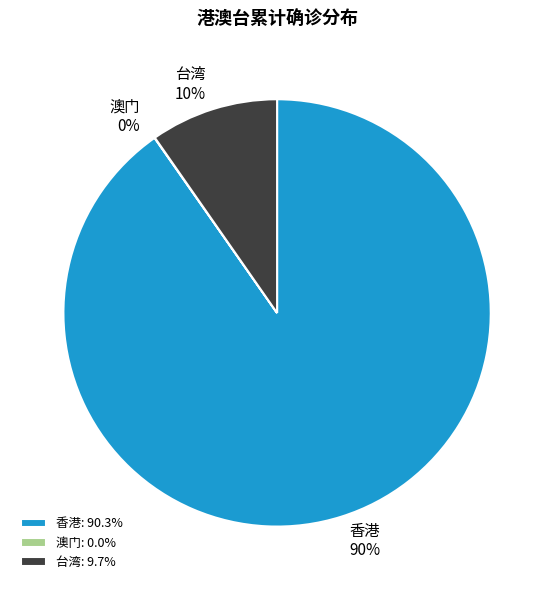

Is 香港 the majority of the pie?

Yes